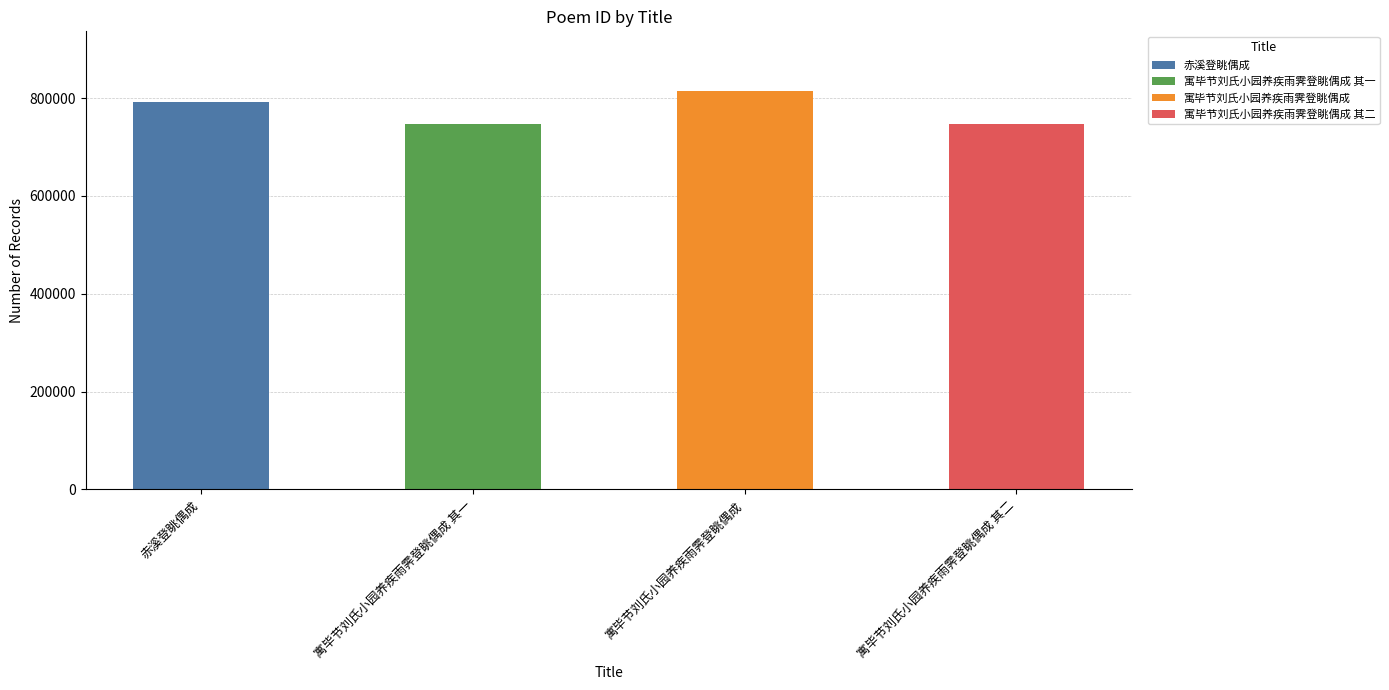

What position from the right is 寓毕节刘氏小园养疾雨霁登眺偶成?

2